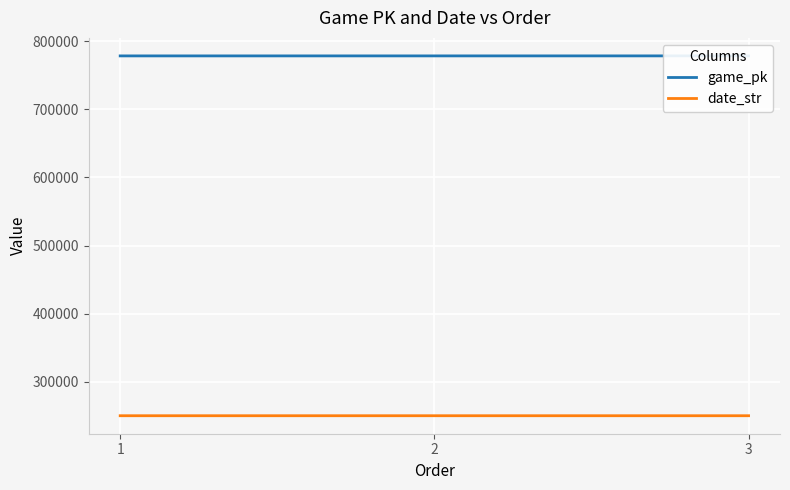

What is the sum of all date_str values?

751236